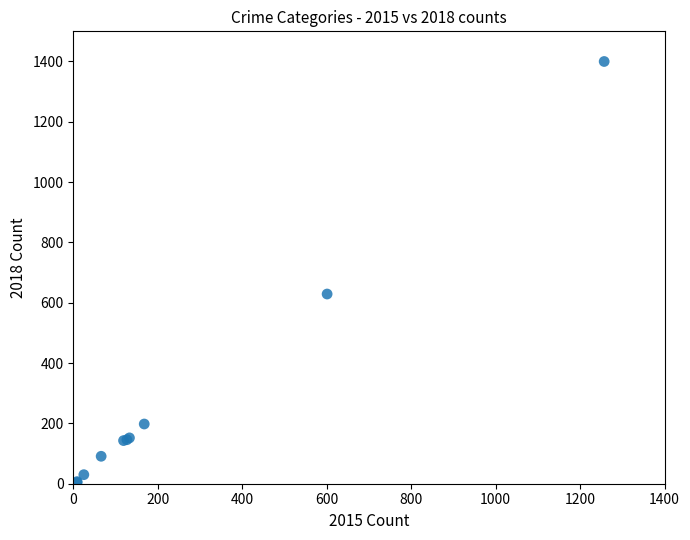

What Y value in the scatter plot is closest to 702?

629